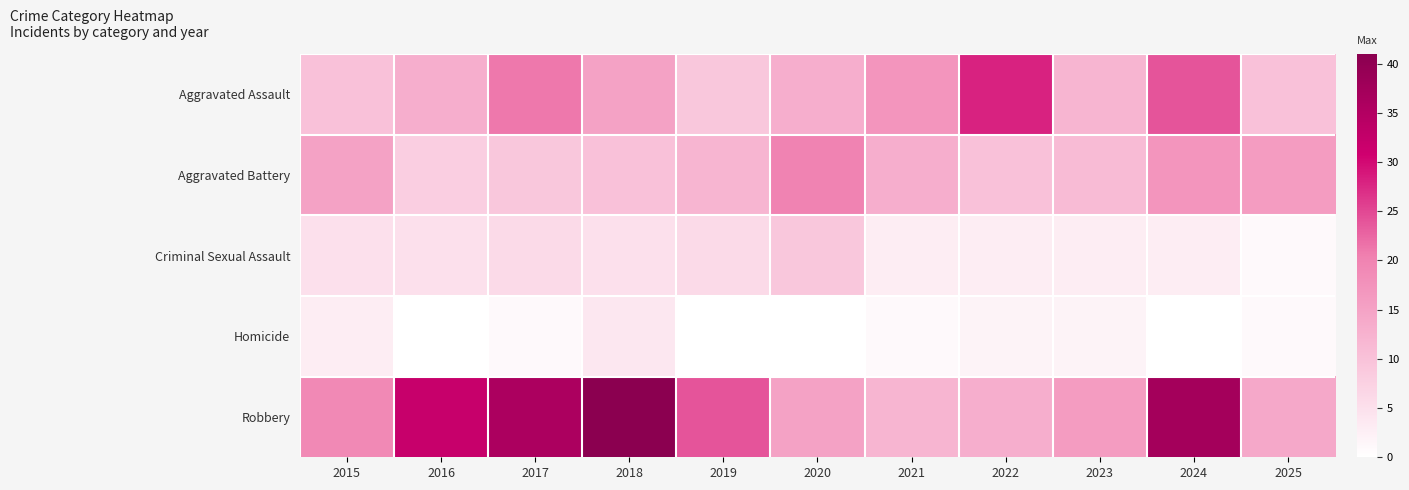

List the series in order of their peak value, lowest first.

Homicide, Criminal Sexual Assault, Aggravated Battery, Aggravated Assault, Robbery